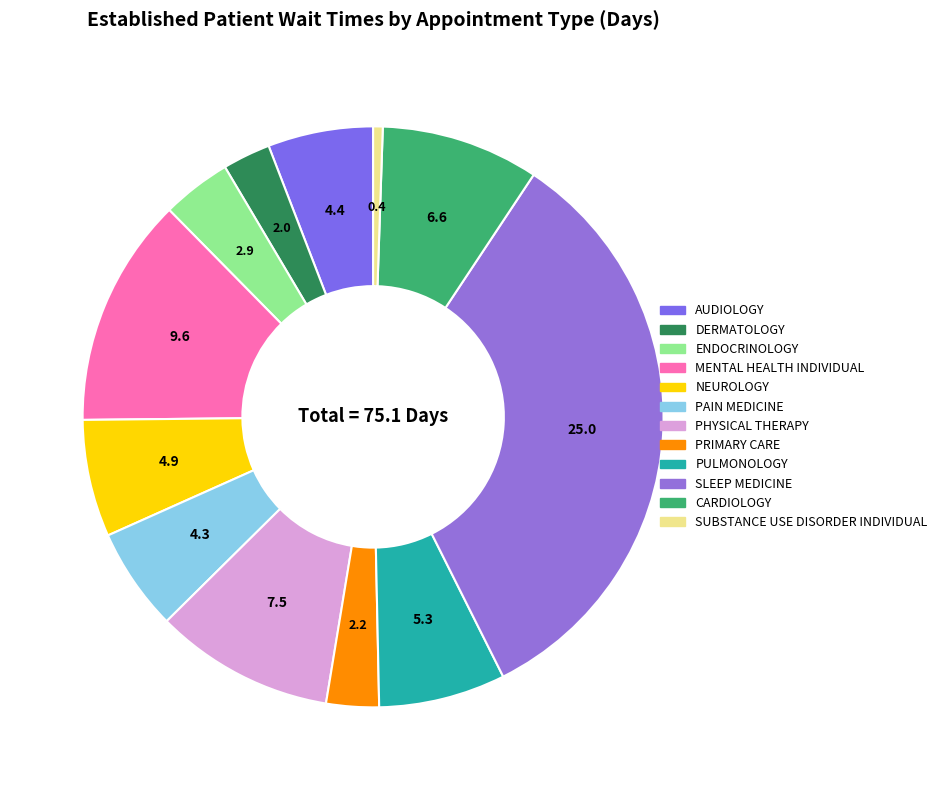

Which category has the biggest portion of the pie?

SLEEP MEDICINE